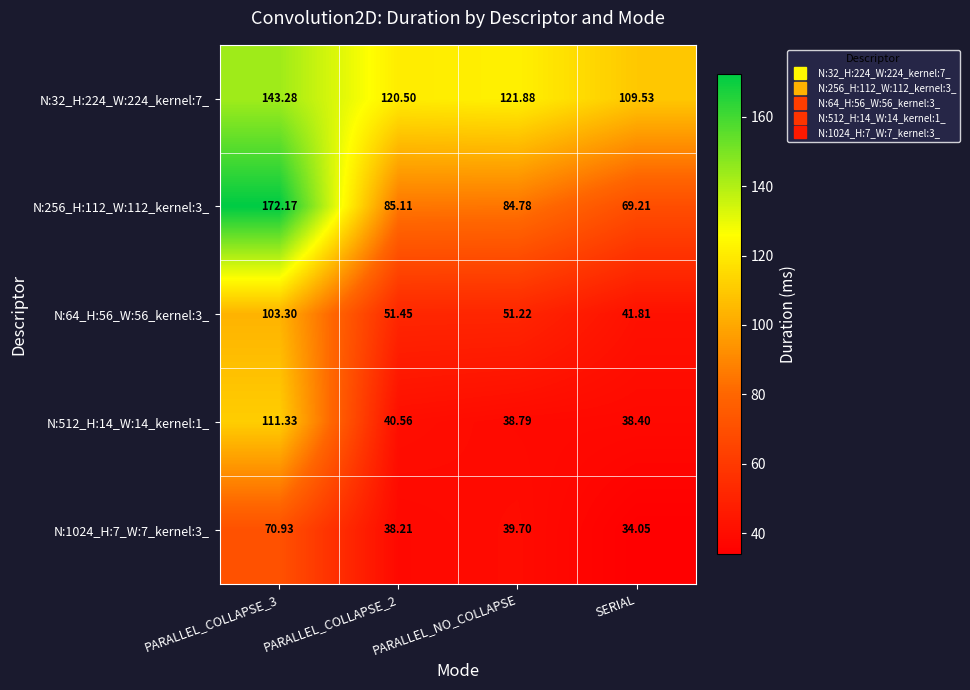

At which label is N:32_H:224_W:224_kernel:7_ closest to 126?

PARALLEL_NO_COLLAPSE